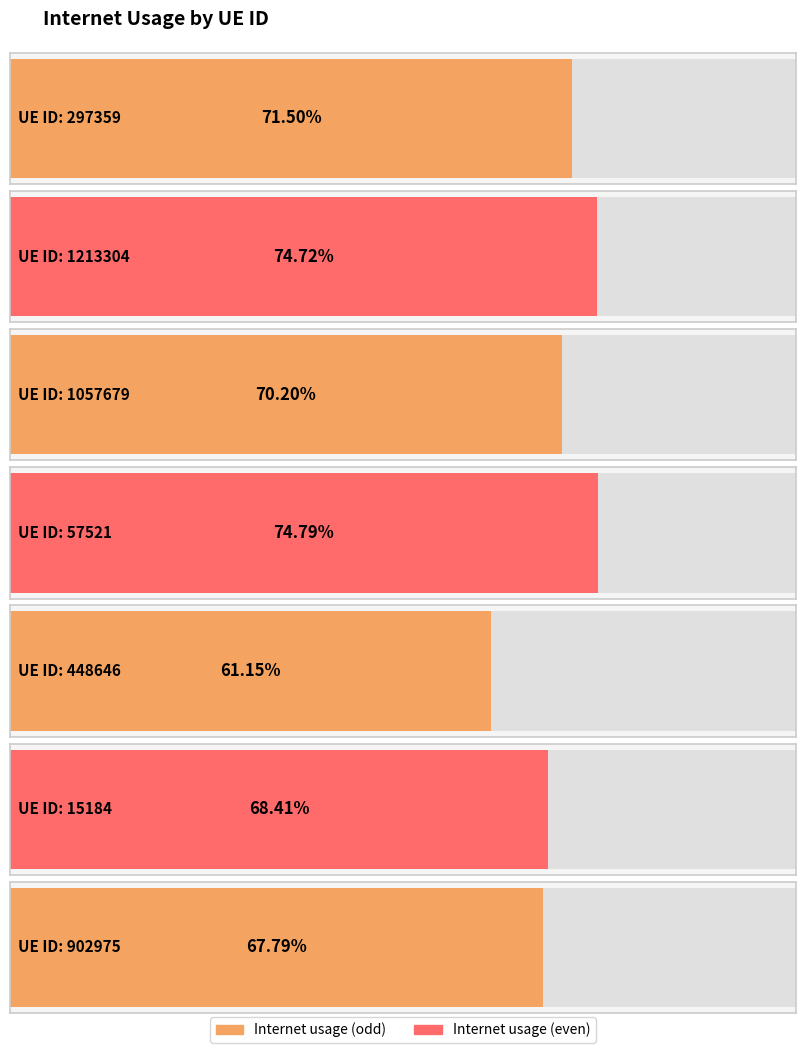

How many data points does each series have?

7